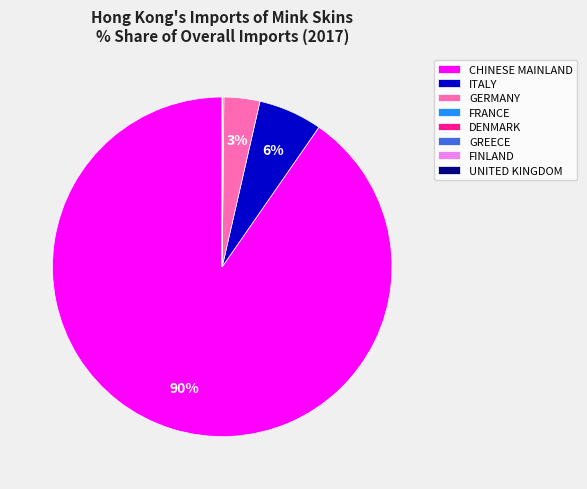

Does any single category account for the majority?

Yes